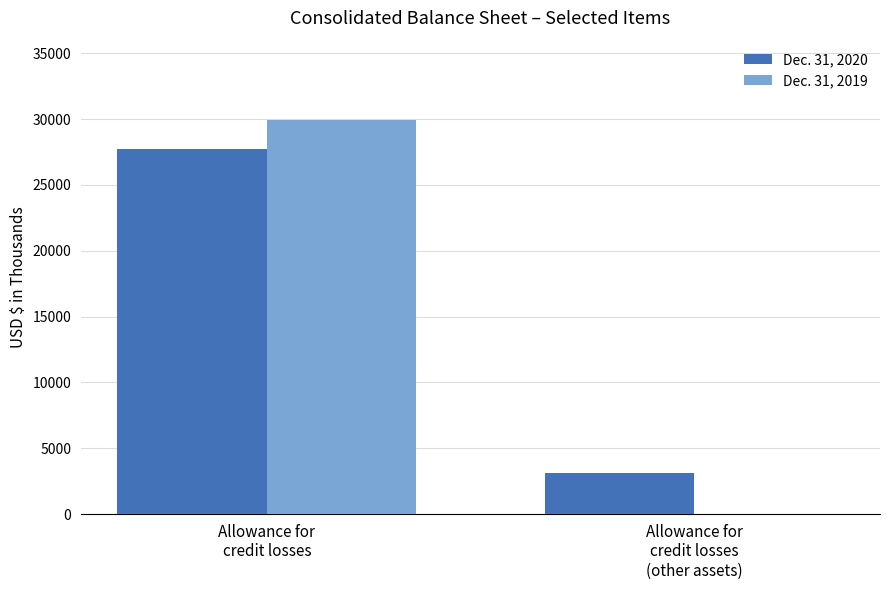

Which series has the widest spread of values?

Dec. 31, 2019